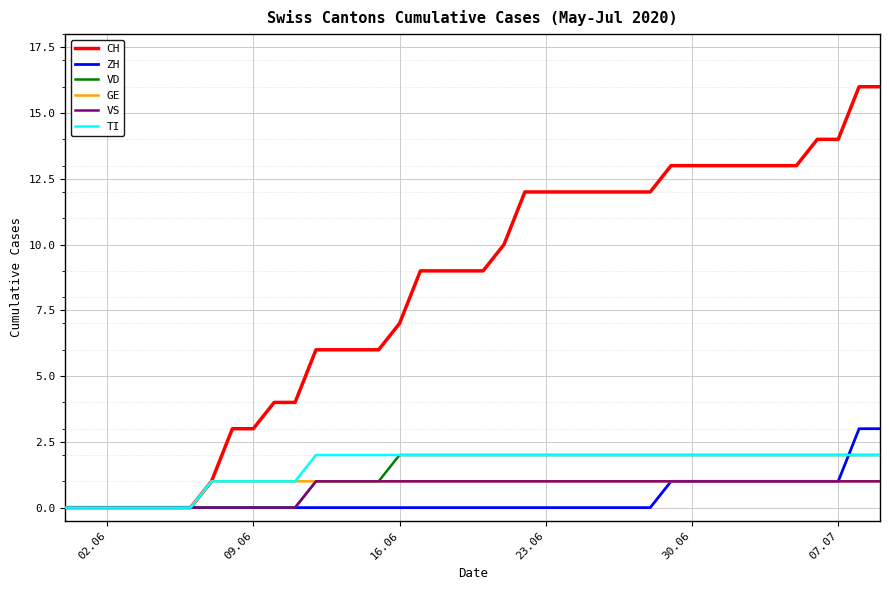

True or false: ZH and VD intersect in this chart.

True